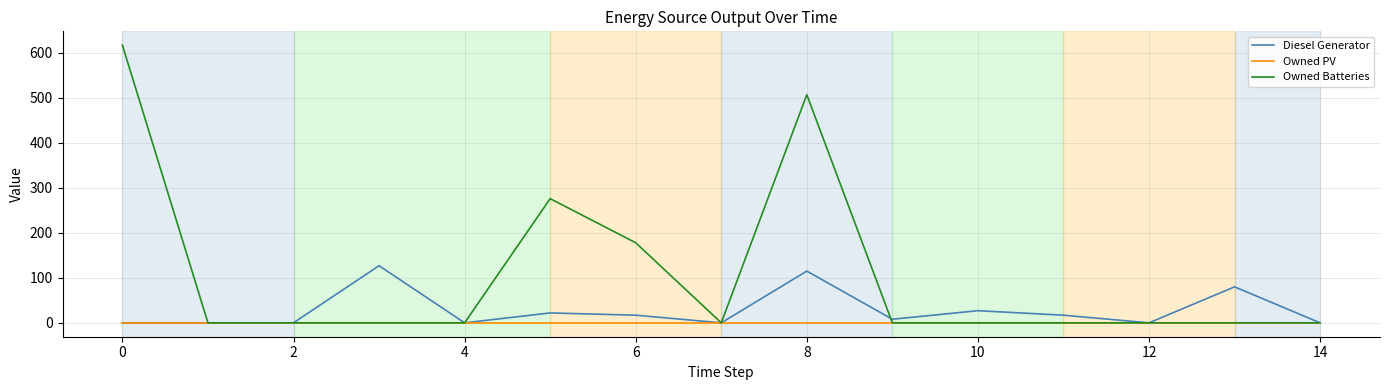

Rank the series by their average value, from highest to lowest.

Owned Batteries, Diesel Generator, Owned PV